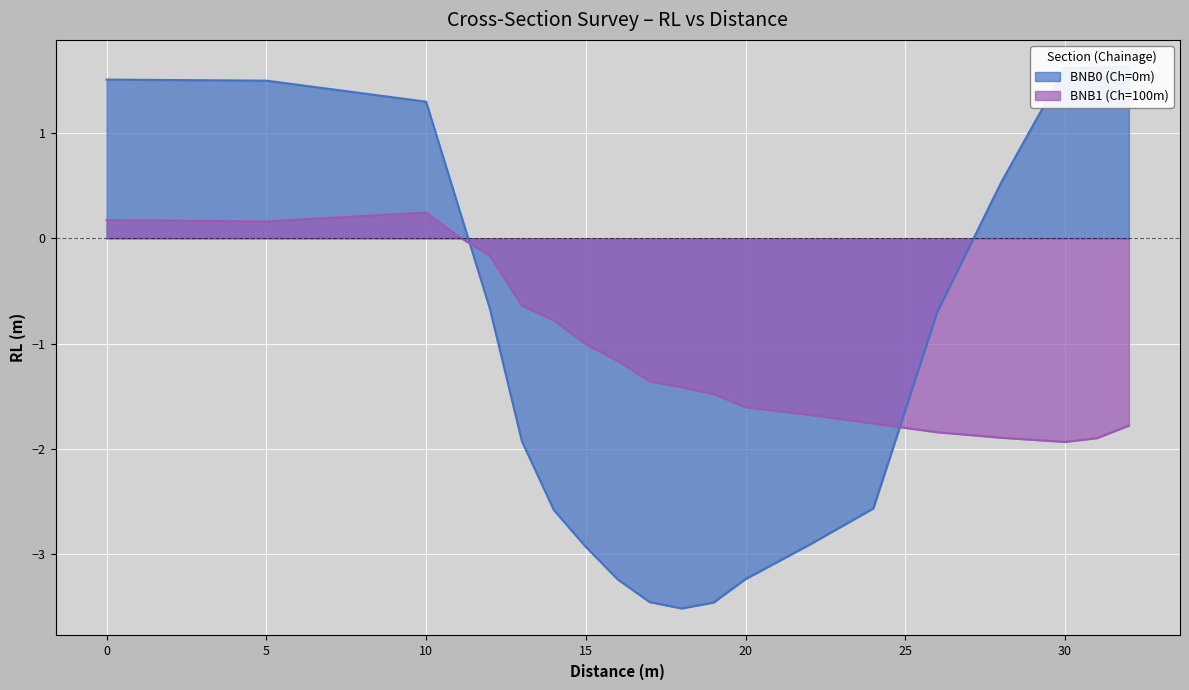

What are all the series names shown in the legend?

BNB0 (Ch=0m), BNB1 (Ch=100m)